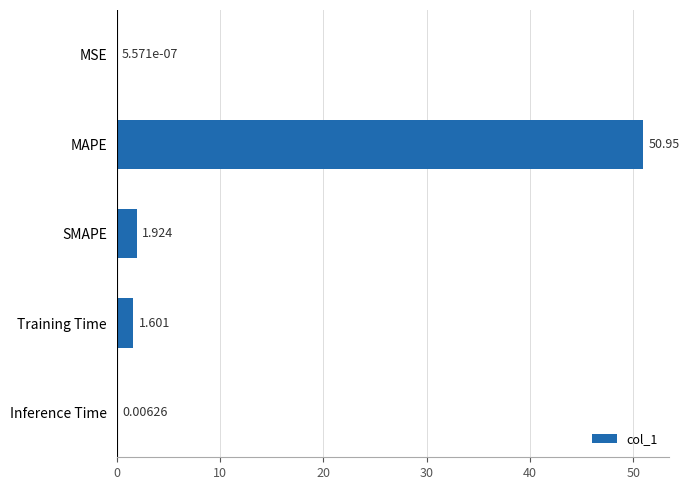

What is the sum of all values?

54.5